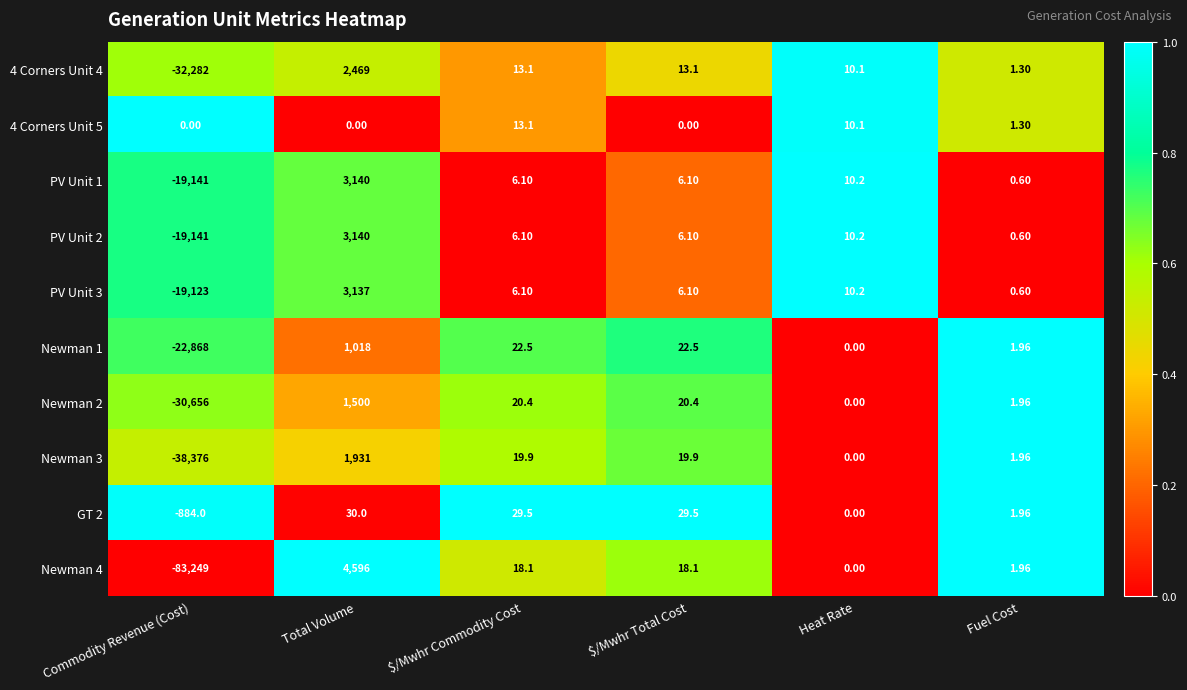

At which label does GT 2 reach its minimum?

Commodity Revenue (Cost)